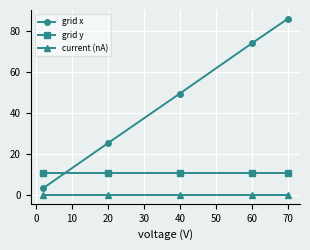

Does the chart display data point markers on the line(s)?

Yes